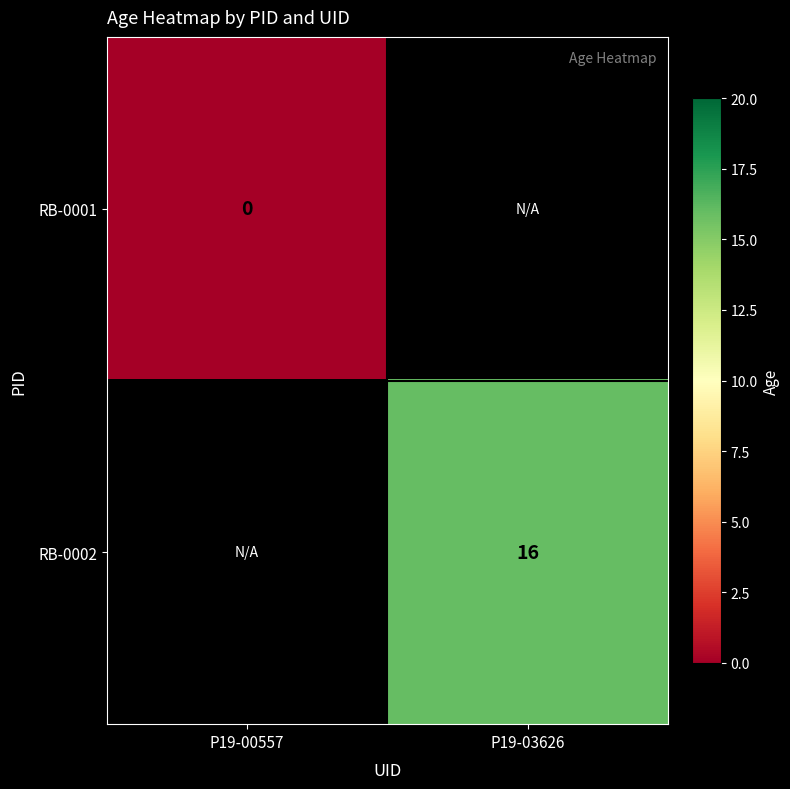

Which category has the highest value across all series?

P19-03626